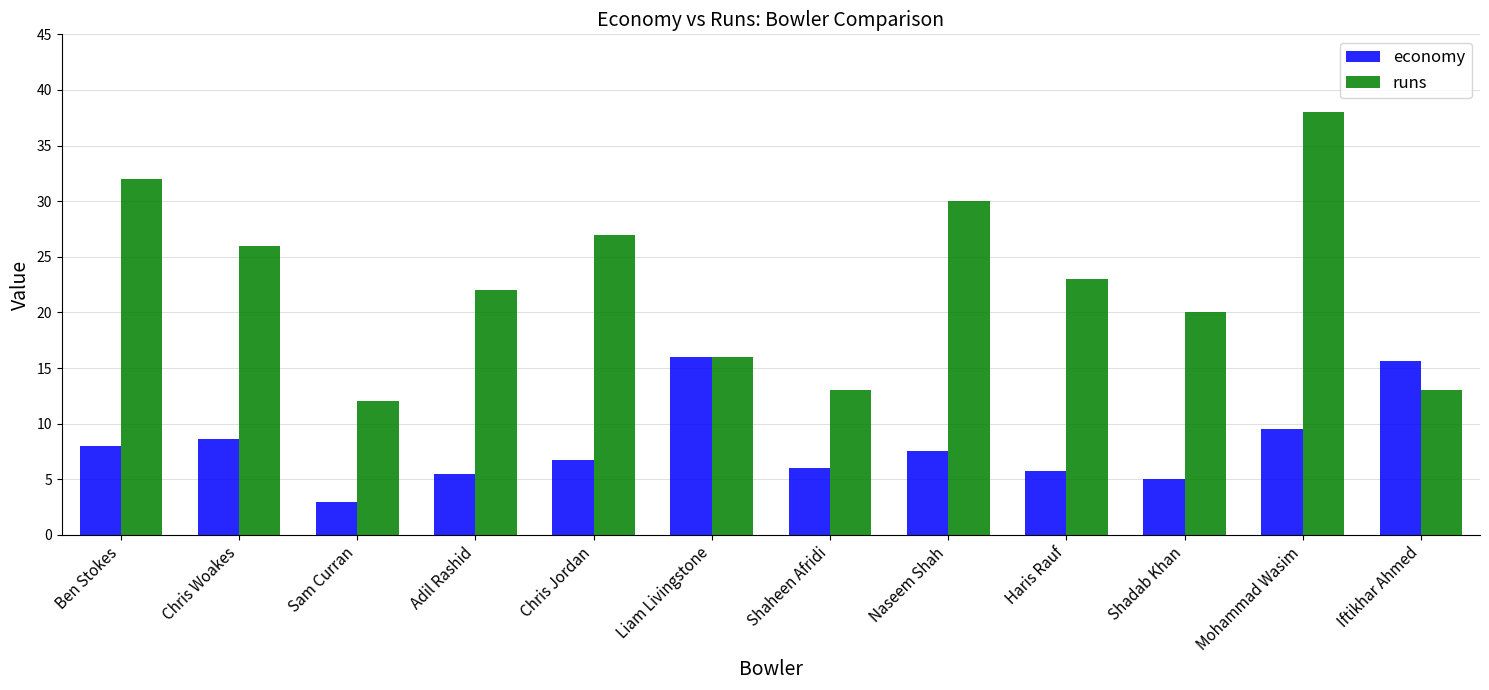

Reading left to right, list all the values displayed in this chart.

economy: 8.0	8.7	3.0	5.5	6.8	16.0	6.0	7.5	5.8	5.0	9.5	15.6
runs: 32.0	26.0	12.0	22.0	27.0	16.0	13.0	30.0	23.0	20.0	38.0	13.0